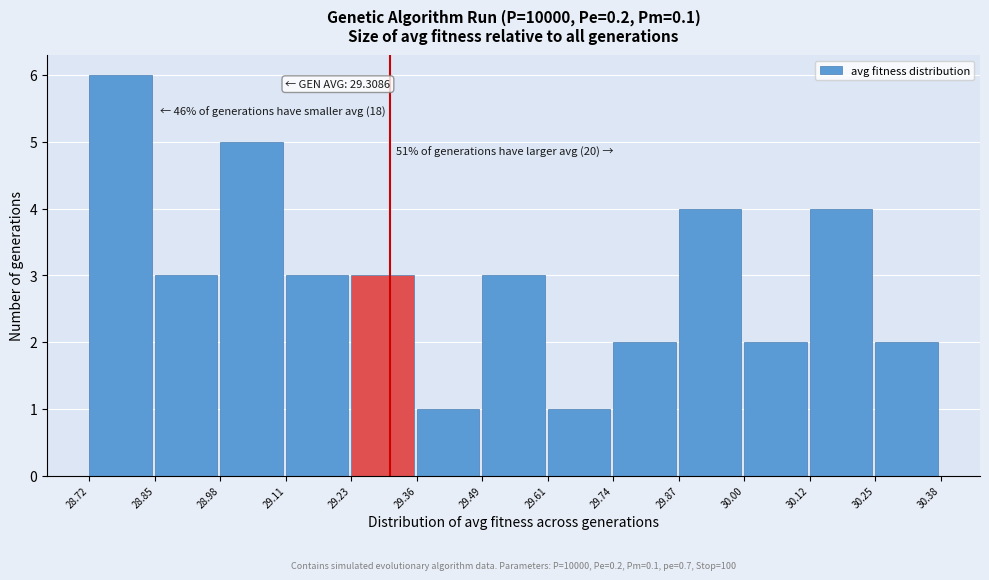

Which range on the x-axis has the tallest bar?

28.72 to 28.85